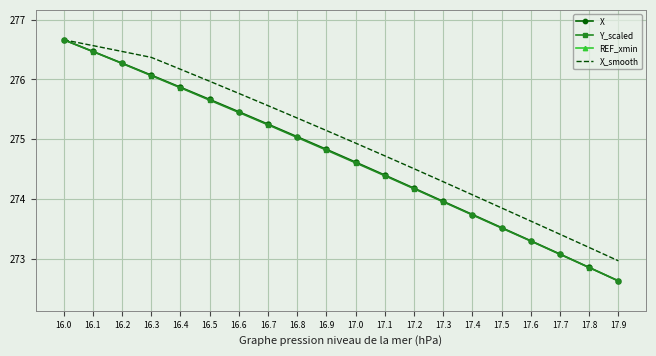

What is the minimum value for X?

272.6